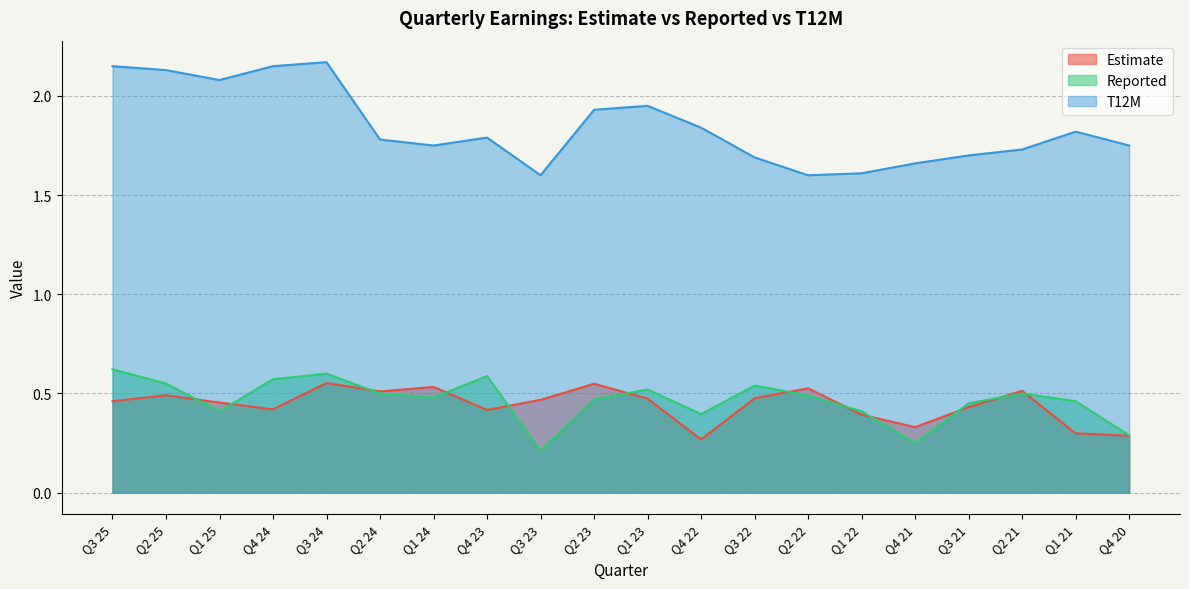

What is the lowest value of the T12M series?

1.6